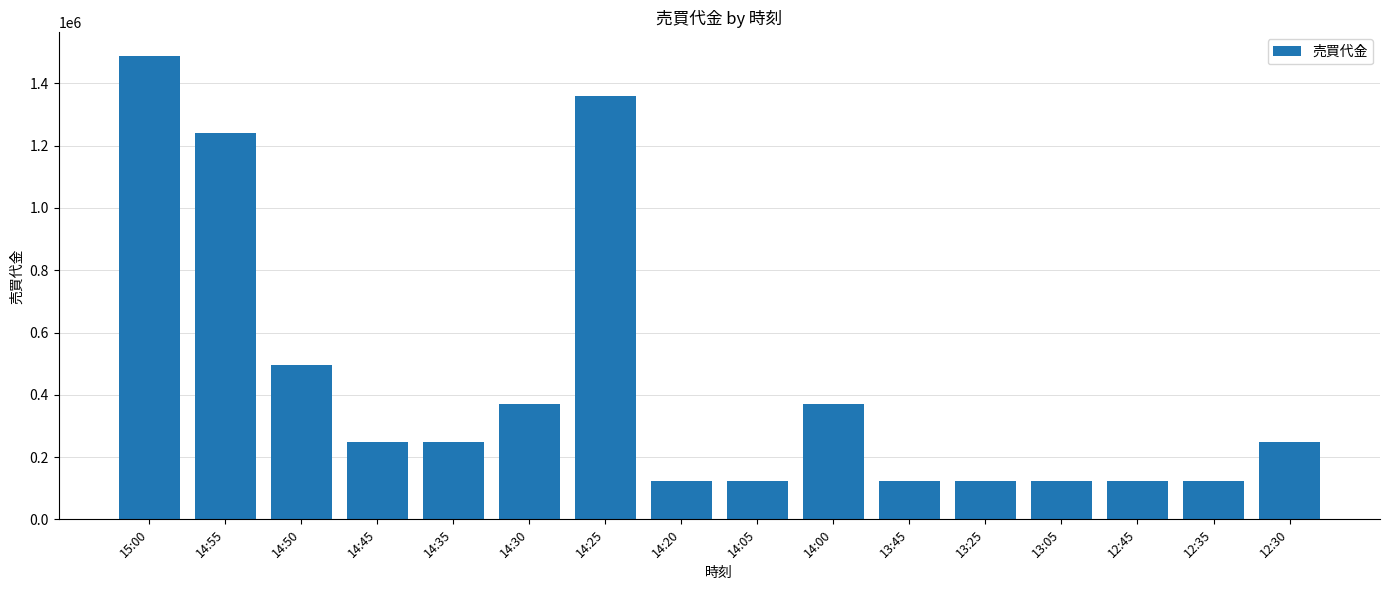

What is the change in value from 14:55 to 14:50?

-744900